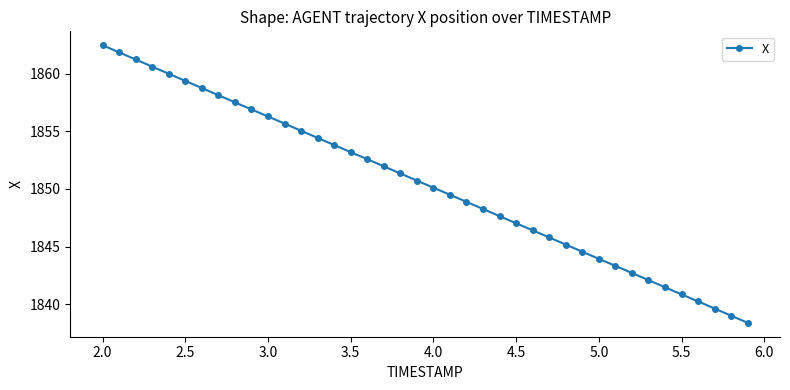

True or false: there are more than 1 points higher than both neighbors.

False